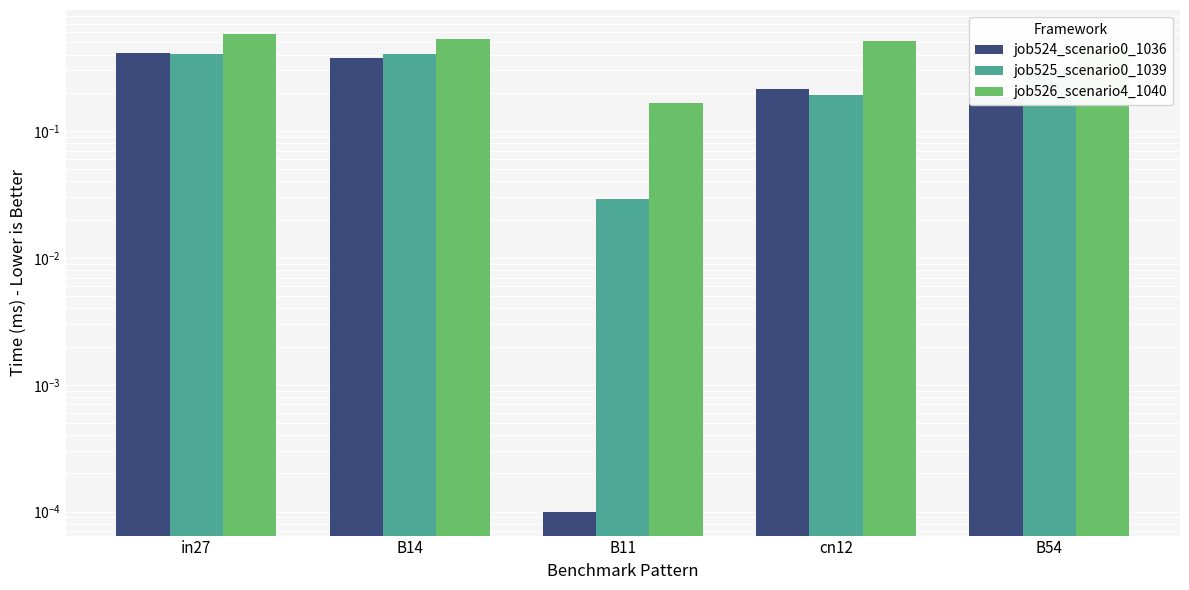

What is the difference between the job525_scenario0_1039 values at B54 and cn12?

0.1